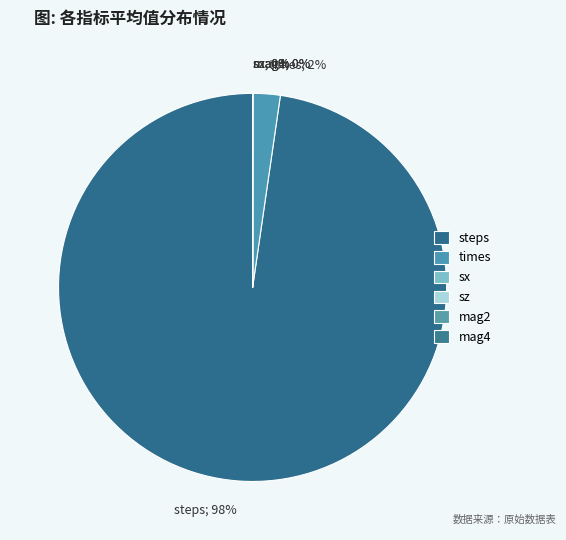

What is the largest slice in the pie chart?

steps